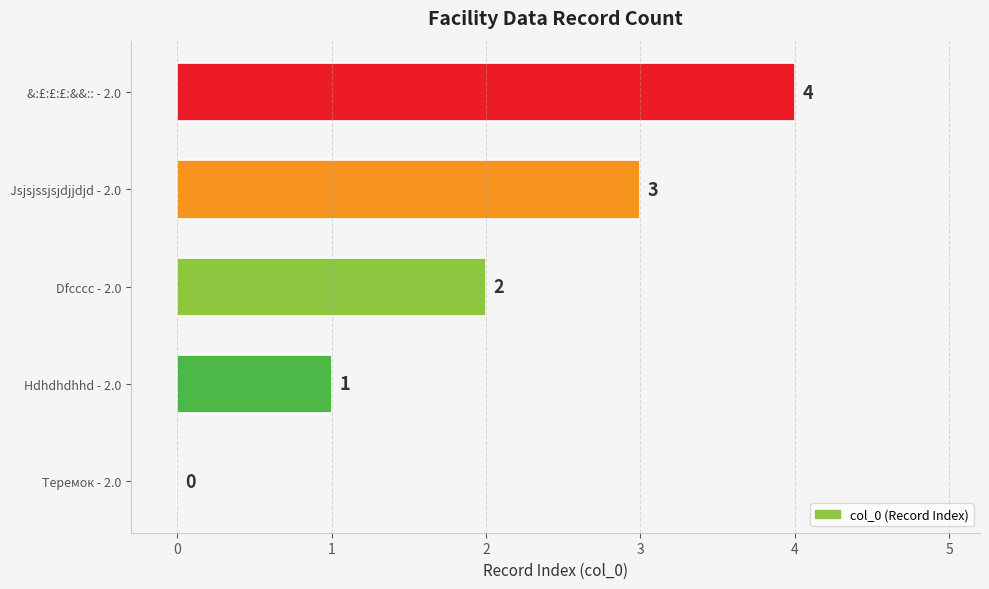

The chart shows a value of 3 at Jsjsjssjsjdjjdjd - 2.0. True or false?

True